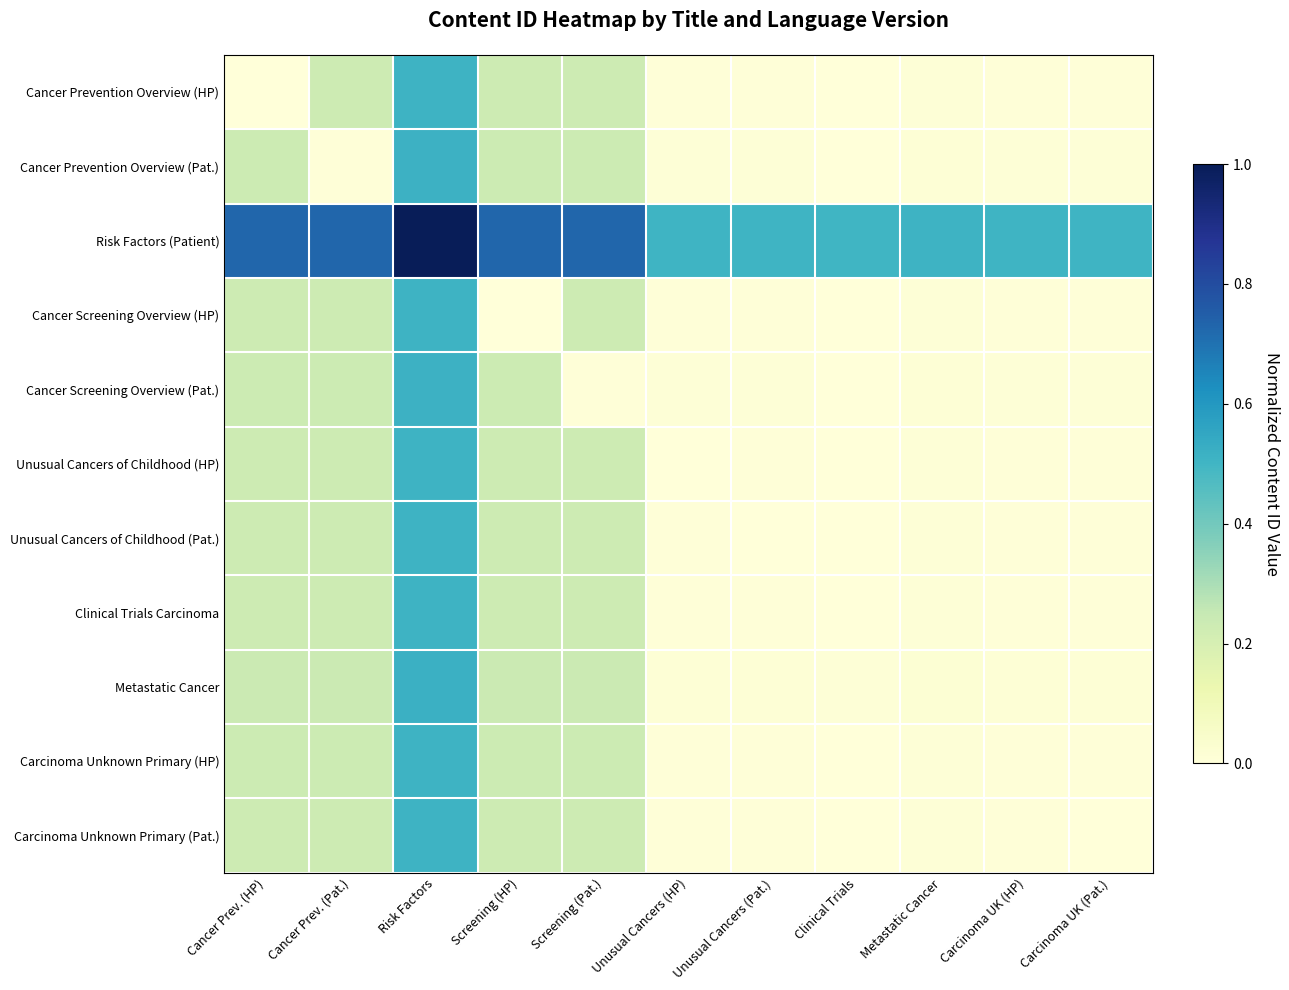

At which category does the chart reach its peak across all series?

Risk Factors